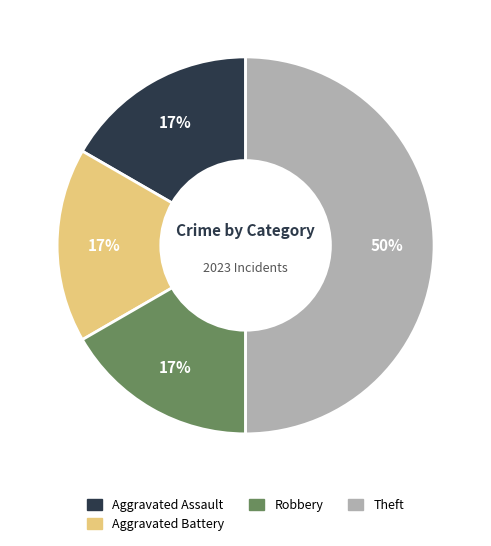

To the nearest percent, what is the average slice percentage?

25%